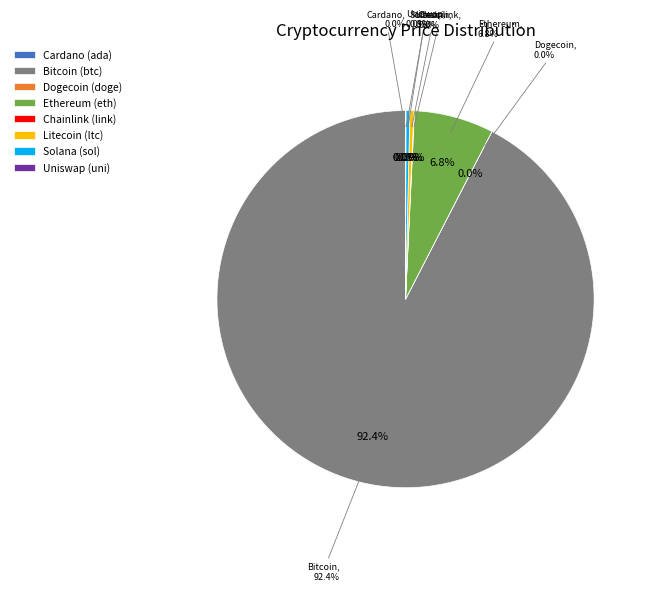

Between sol and link, which is larger?

sol